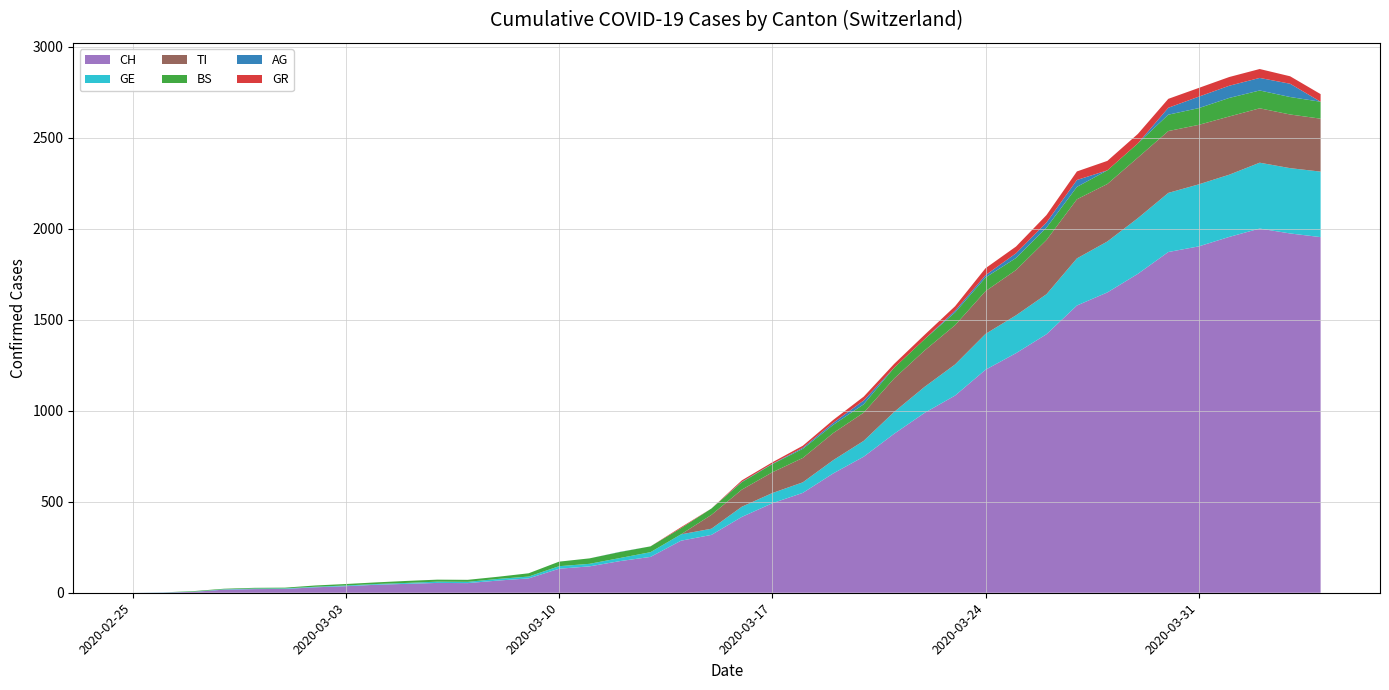

Reading left to right, extract all data points from this chart.

CH: 0=0	1=1	2=5	3=17	4=20	5=21	6=30	7=36	8=44	9=49	10=54	11=53	12=67	13=79	14=132	15=145	16=174	17=197	18=286	19=318	20=417	21=492	22=549	23=656	24=748	25=874	26=989	27=1084	28=1226	29=1317	30=1421	31=1579	32=1651	33=1753	34=1873	35=1904	36=1956	37=2002	38=1975	39=1955
GE: 0=0	1=1	2=1	3=2	4=3	5=3	6=3	7=4	8=4	9=5	10=7	11=7	12=9	13=10	14=14	15=14	16=17	17=26	18=35	19=34	20=56	21=56	22=58	23=73	24=87	25=120	26=143	27=171	28=197	29=208	30=220	31=259	32=280	33=306	34=325	35=341	36=342	37=362	38=359	39=360
BS: 0=0	1=0	2=3	3=3	4=4	5=4	6=7	7=8	8=9	9=11	10=11	11=11	12=12	13=18	14=25	15=30	16=33	17=32	18=34	19=35	20=41	21=45	22=50	23=45	24=46	25=59	26=62	27=70	28=75	29=66	30=68	31=68	32=75	33=78	34=90	35=92	36=102	37=98	38=96	39=93
GR: 0=0	1=0	2=0	3=0	4=0	5=0	6=0	7=0	8=0	9=0	10=0	11=0	12=0	13=0	14=0	15=0	16=0	17=0	18=5	19=0	20=8	21=8	22=11	23=16	24=21	25=21	26=24	27=24	28=38	29=37	30=41	31=47	32=52	33=52	34=49	35=48	36=48	37=49	38=41	39=42
AG: 0=0	1=0	2=0	3=0	4=0	5=0	6=0	7=0	8=0	9=0	10=0	11=0	12=0	13=0	14=0	15=0	16=1	17=0	18=0	19=0	20=2	21=2	22=6	23=11	24=21	25=0	26=0	27=10	28=13	29=26	30=28	31=38	32=0	33=0	34=38	35=63	36=67	37=69	38=73	39=0
TI: 0=0	1=0	2=0	3=0	4=0	5=0	6=0	7=0	8=0	9=0	10=0	11=0	12=0	13=0	14=0	15=0	16=0	17=0	18=0	19=76	20=94	21=114	22=134	23=149	24=155	25=184	26=200	27=216	28=235	29=249	30=298	31=325	32=316	33=333	34=340	35=327	36=320	37=299	38=295	39=291